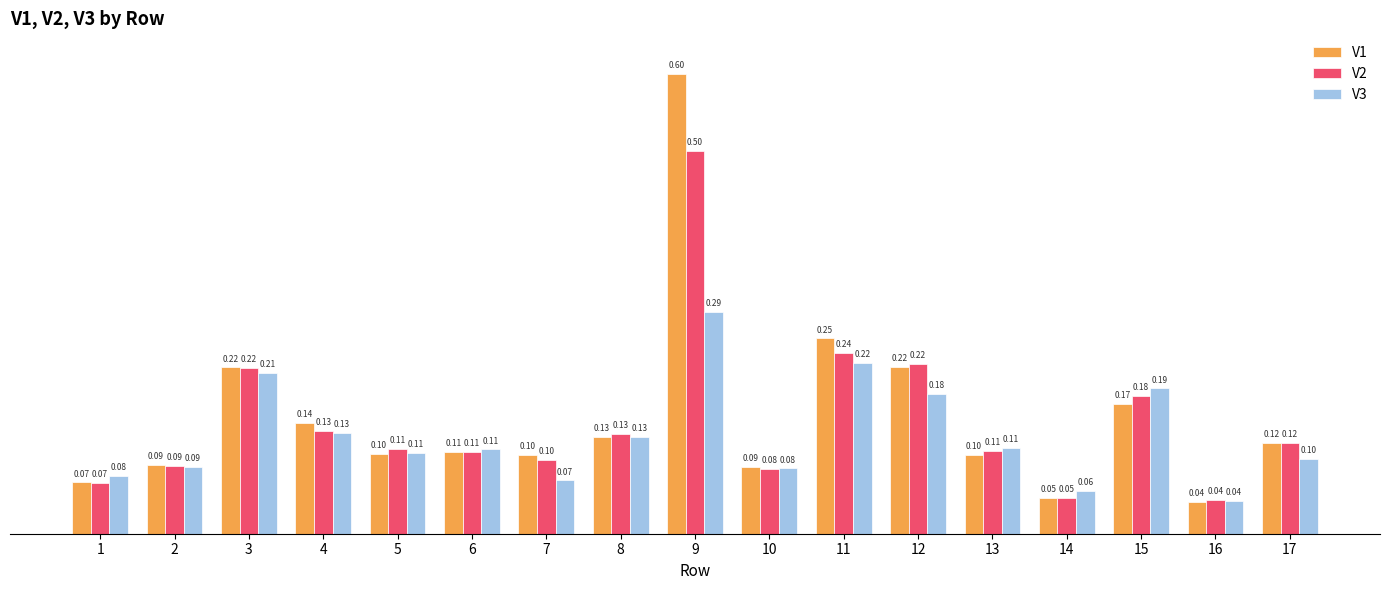

At how many categories does at least one series exceed 0?

17